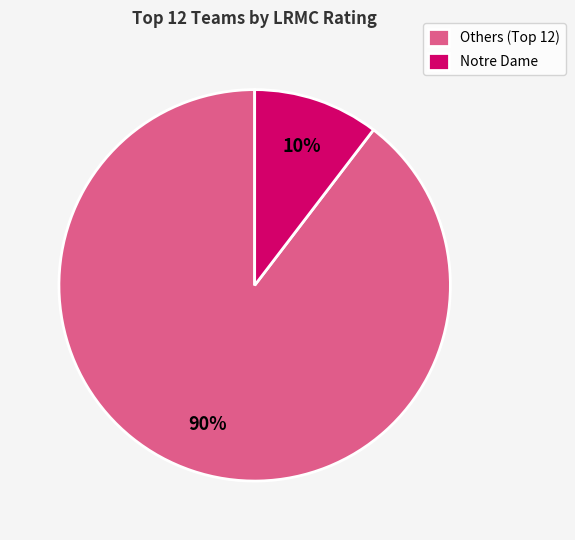

Does Notre Dame represent more than half of the total?

No